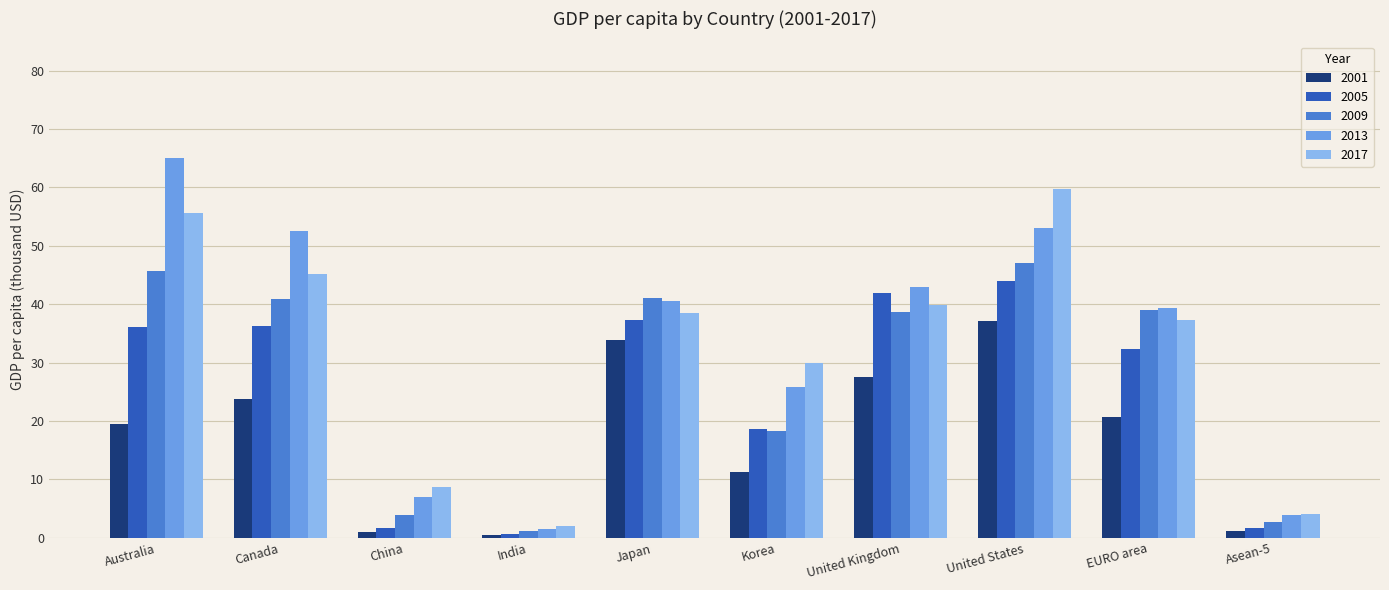

At which category is the sum across all series the highest?

United States